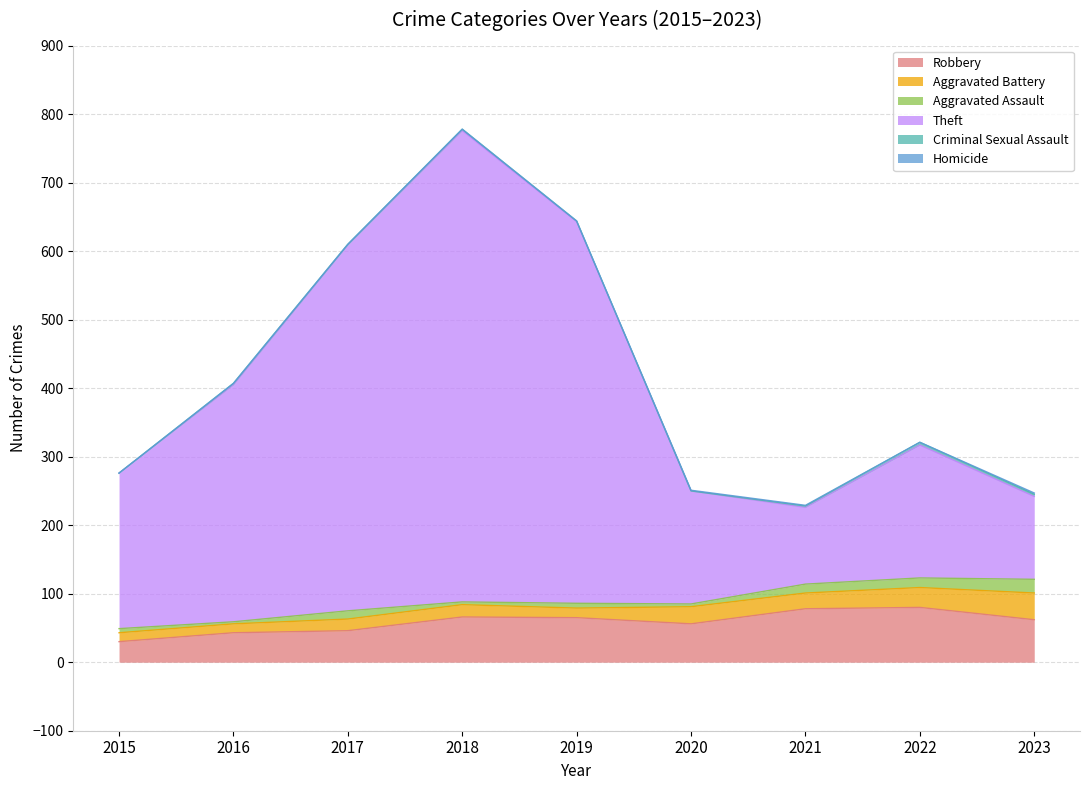

Which series has the largest range (max minus min)?

Theft